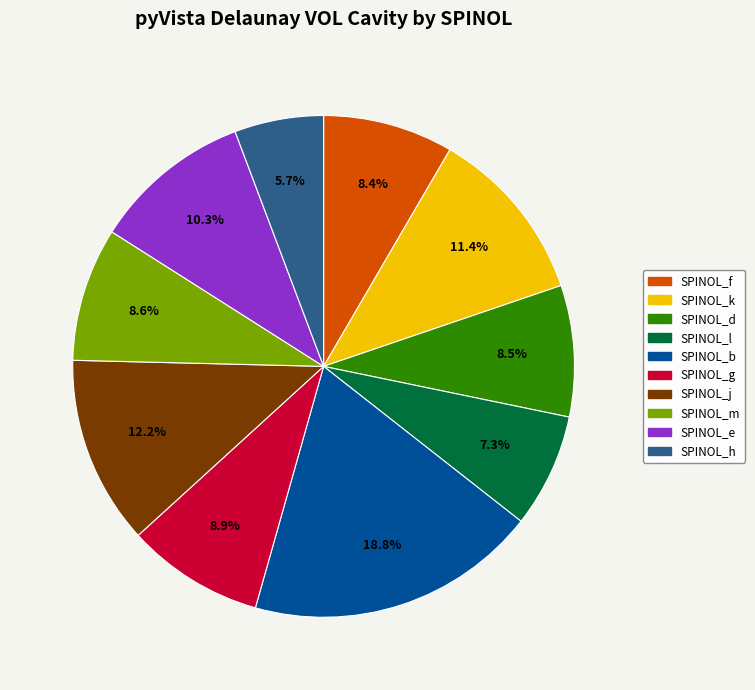

Count the number of slices in the pie.

10